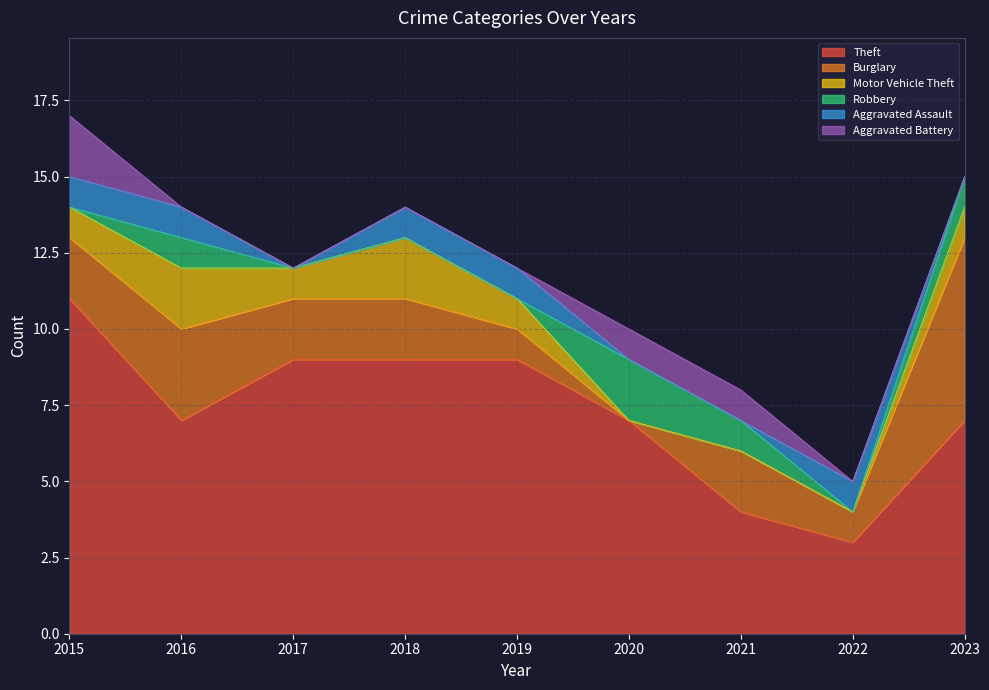

True or false: Motor Vehicle Theft has a value of 0 at 2020.

True